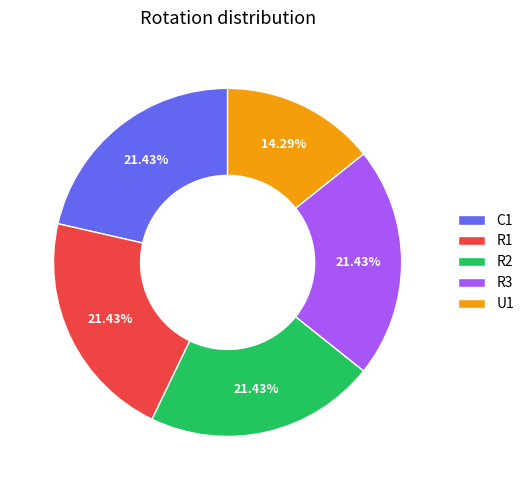

What is the smallest slice in the pie chart?

U1